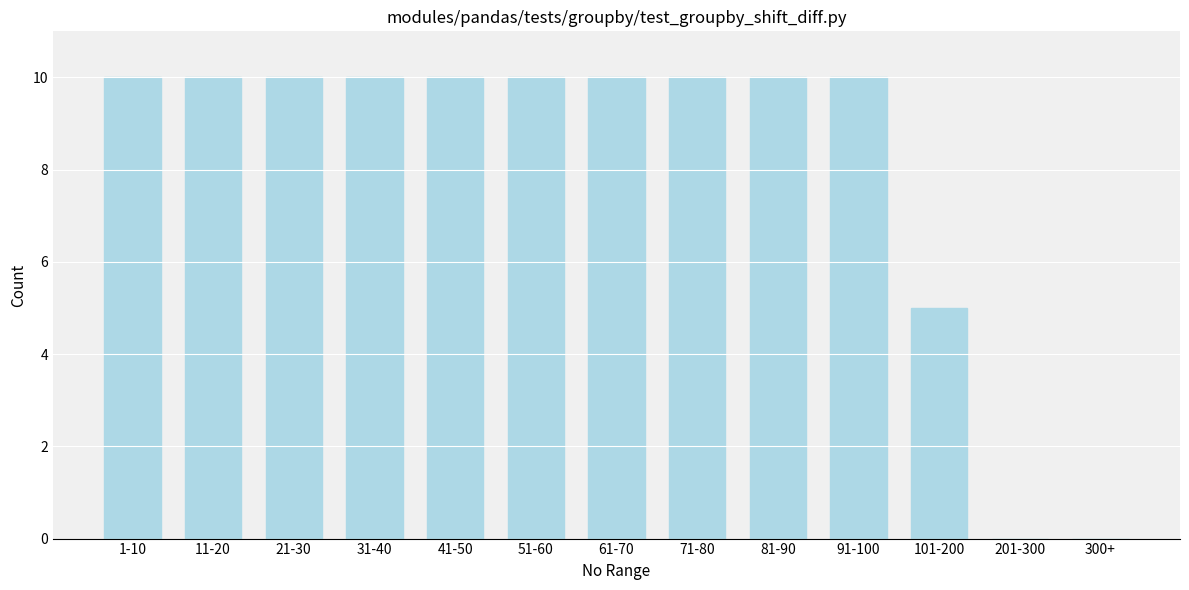

Reading right to left, what are all the values shown in this chart?

300+=0	201-300=0	101-200=5	91-100=10	81-90=10	71-80=10	61-70=10	51-60=10	41-50=10	31-40=10	21-30=10	11-20=10	1-10=10